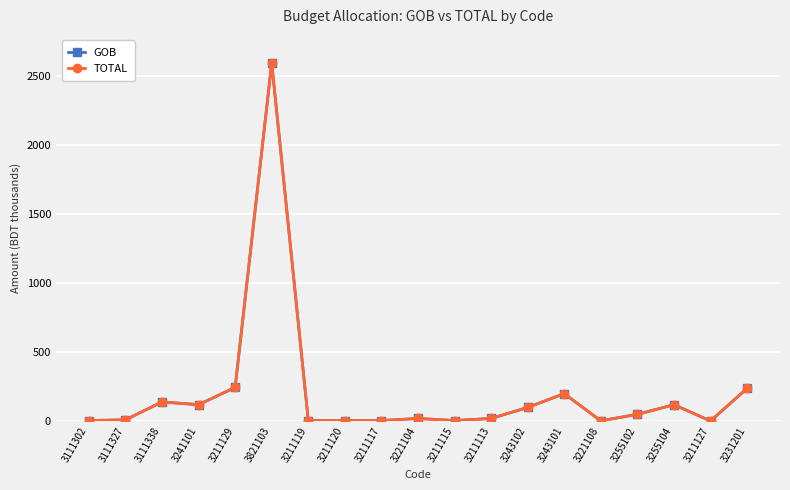

True or false: TOTAL and GOB intersect in this chart.

False